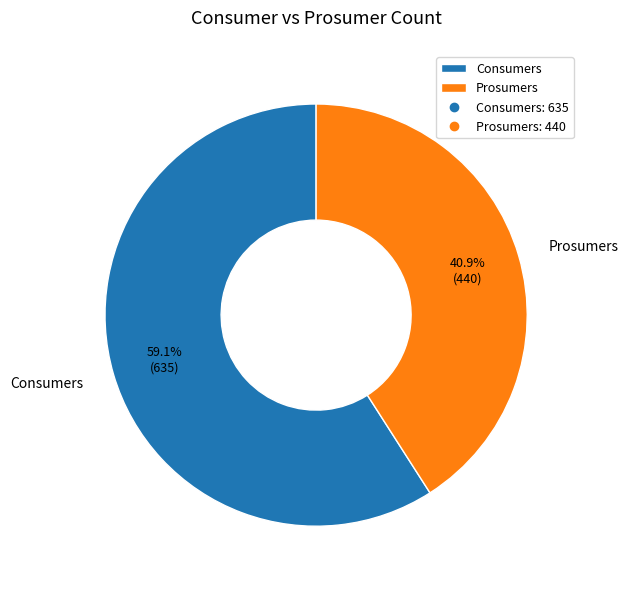

True or false: Prosumers accounts for 41% of the total.

True